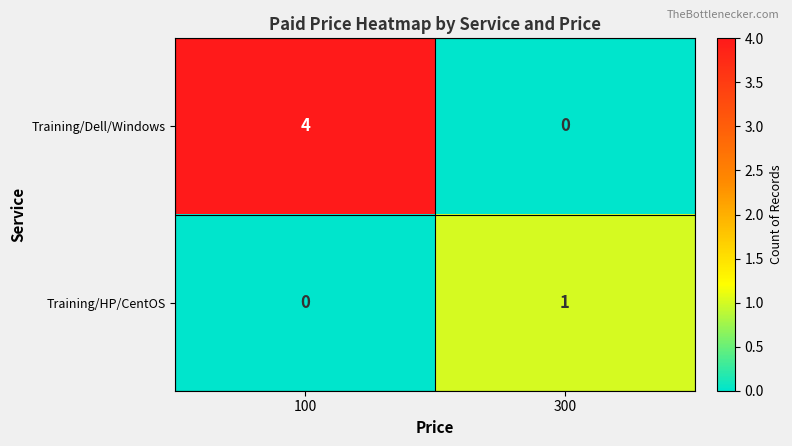

Reading left to right, what are all the values shown in this chart?

Training/Dell/Windows: 4	0
Training/HP/CentOS: 0	1